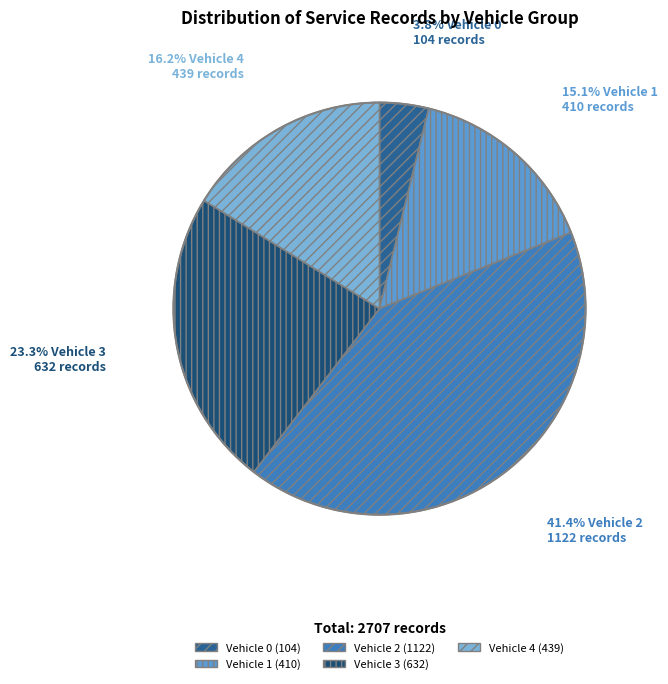

Is there any slice that represents more than half of the pie?

No